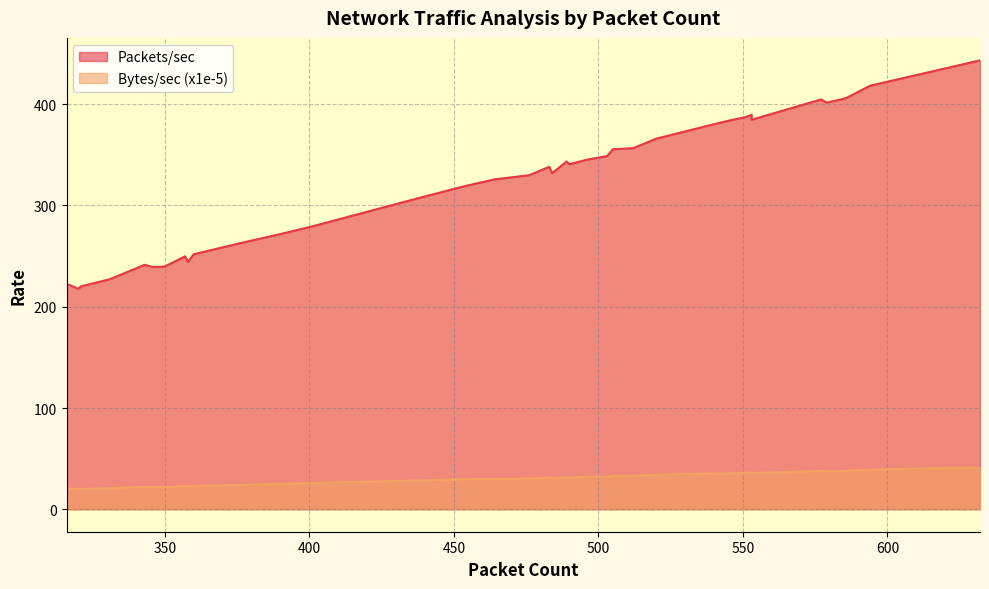

What is the minimum value shown in the chart?

20.0